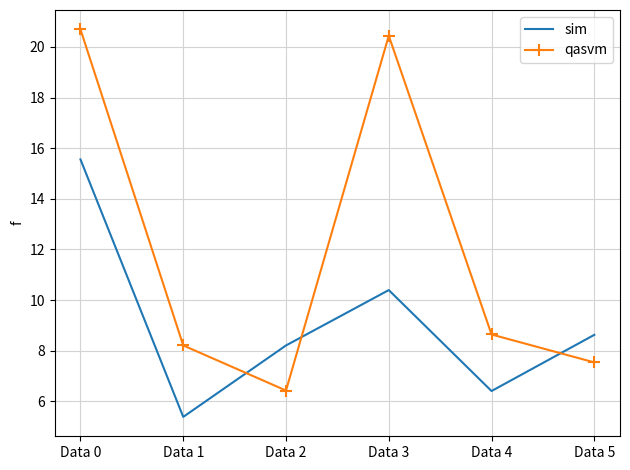

At which label is sim closest to 10?

Data 3